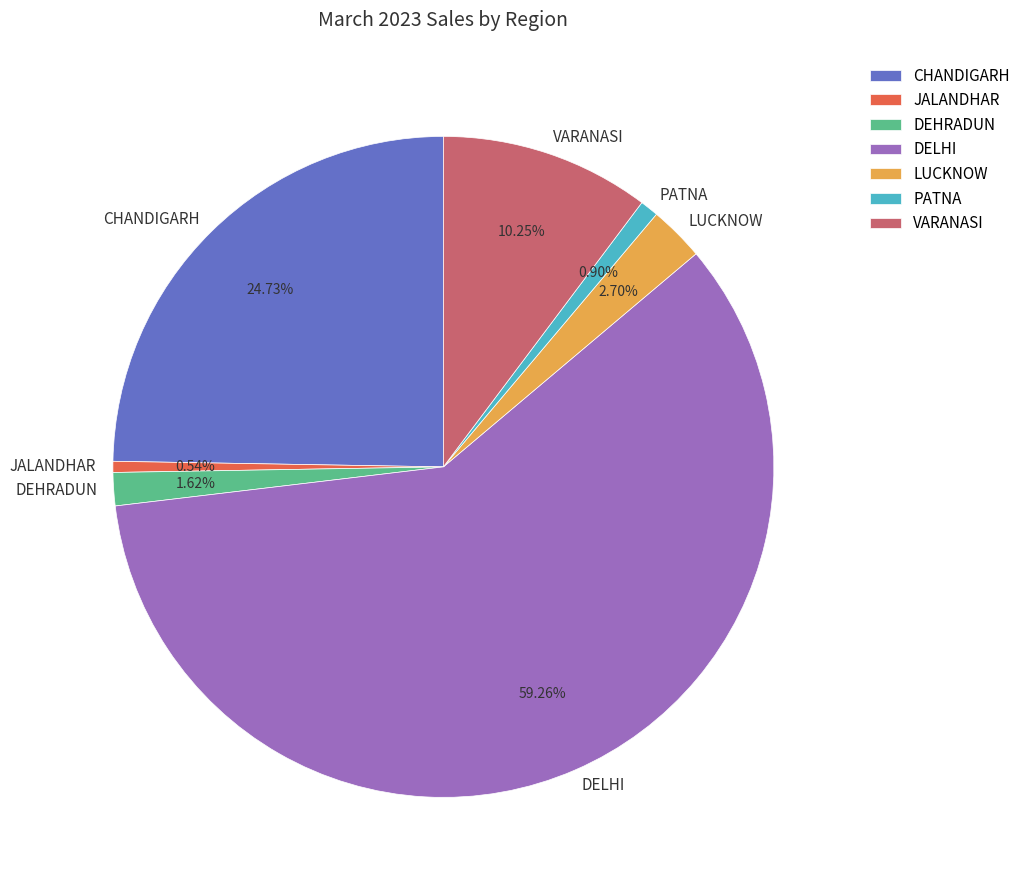

What is the largest slice in the pie chart?

DELHI